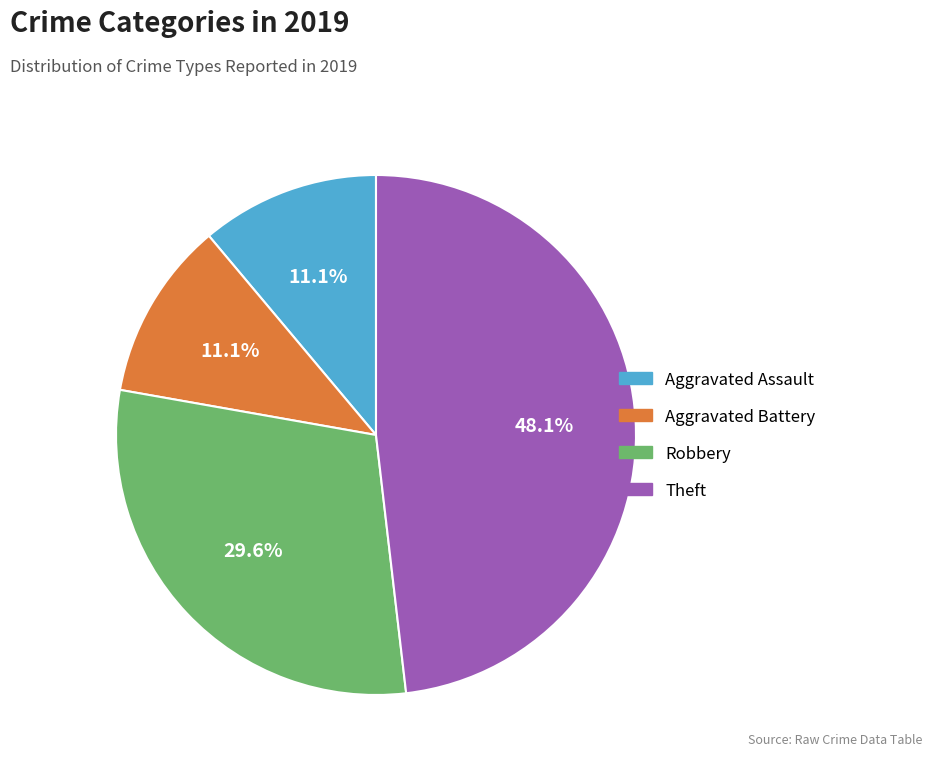

What is the largest slice in the pie chart?

Theft